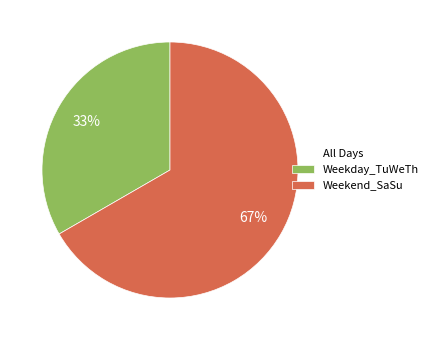

Does any single category account for the majority?

Yes